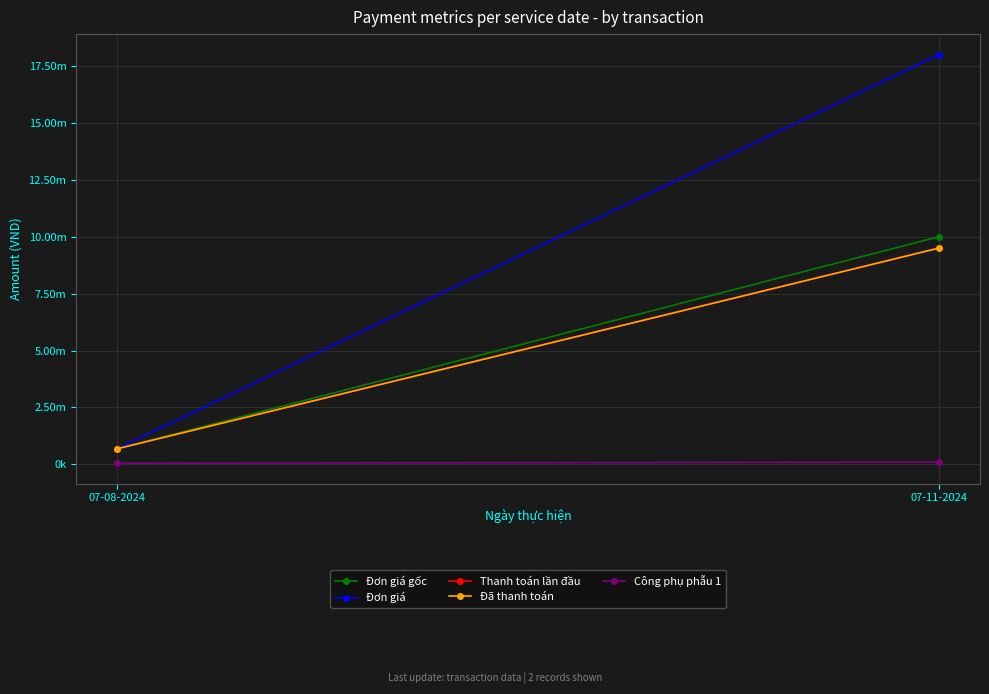

What is the minimum value shown in the chart?

50000